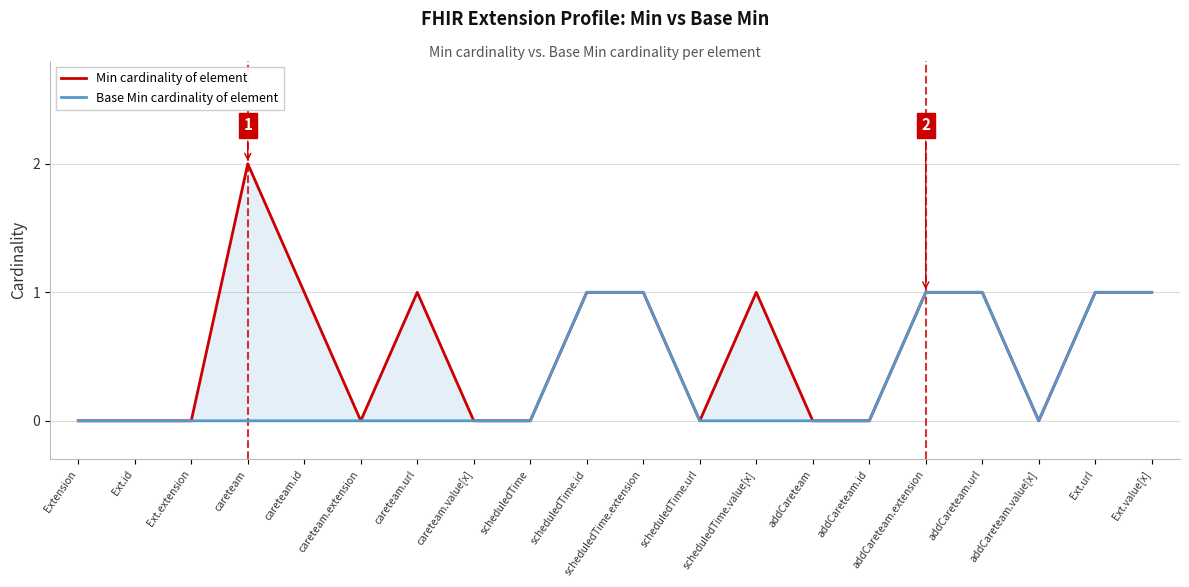

Which series has the widest spread of values?

Min cardinality of element